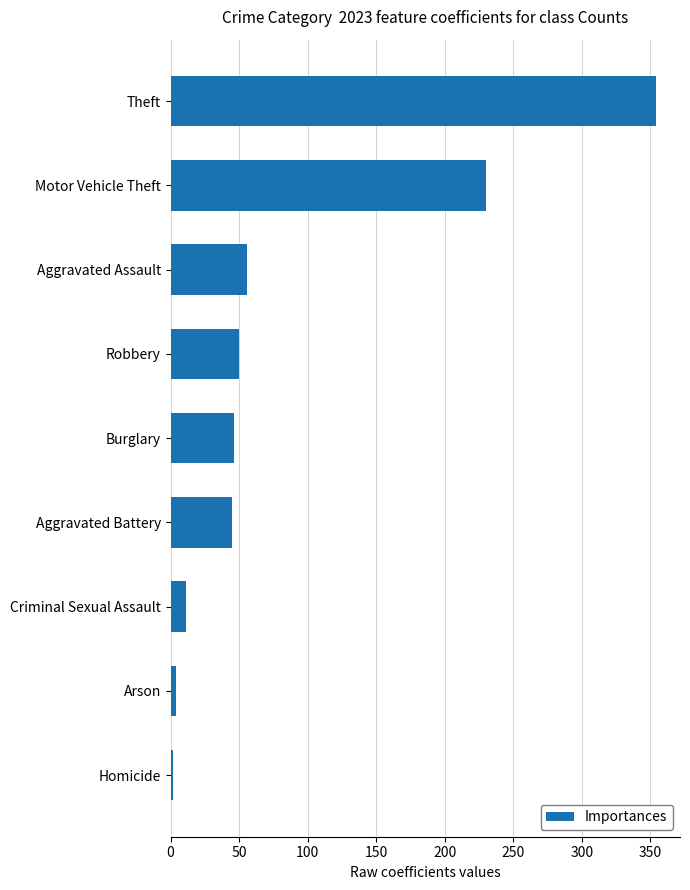

The chart shows a value of 78 at Theft. True or false?

False